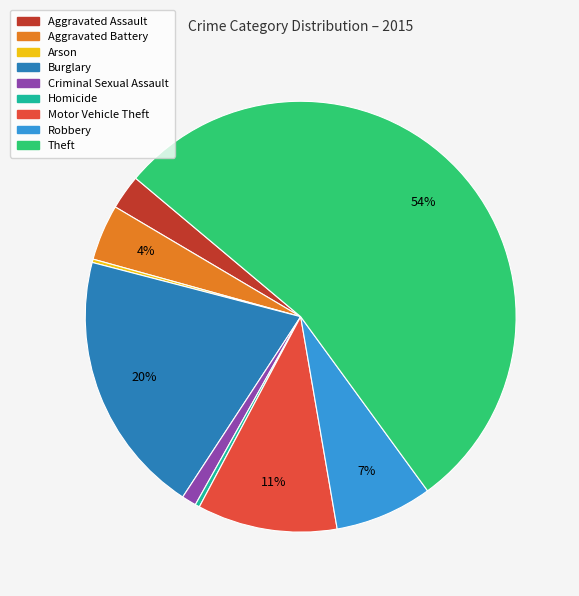

Does Aggravated Battery represent more than half of the total?

No